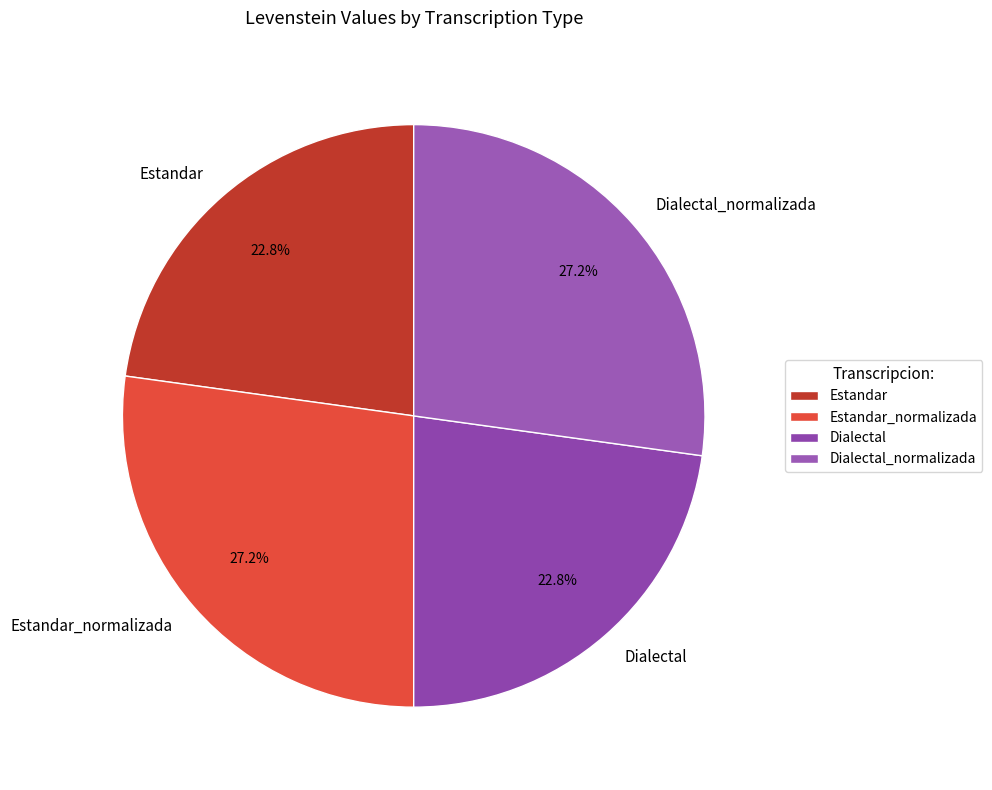

Is it true that Dialectal is 17% of the pie?

False